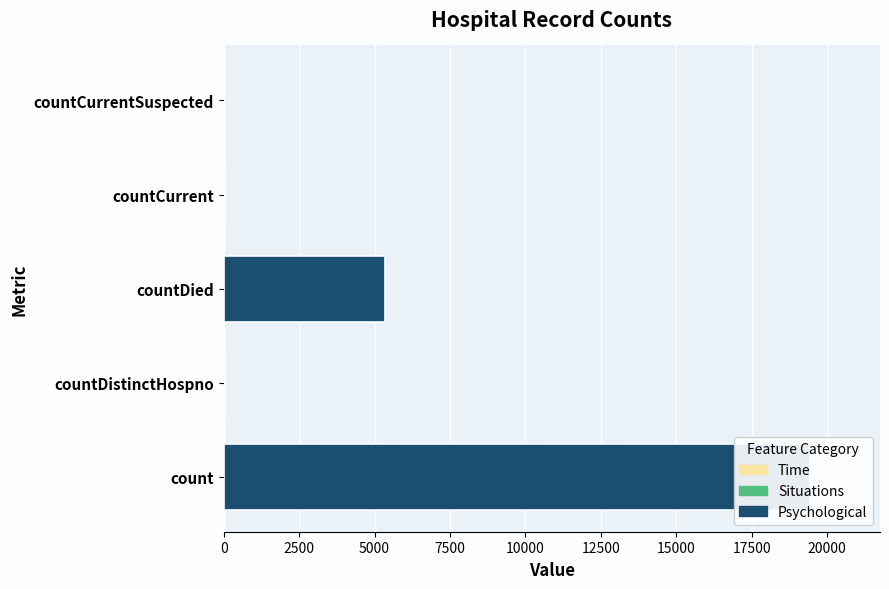

How many bars are there in total?

5